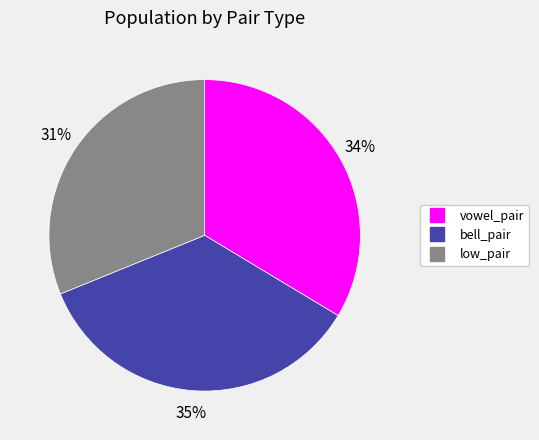

Is low_pair the majority of the pie?

No